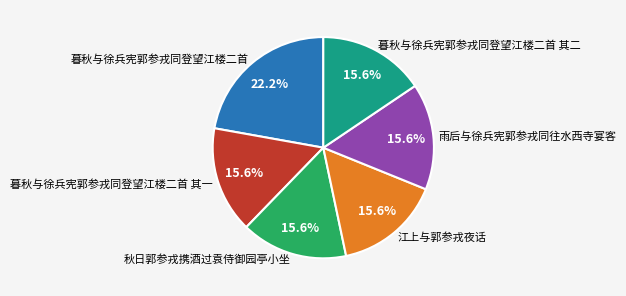

Count the number of slices in the pie.

6